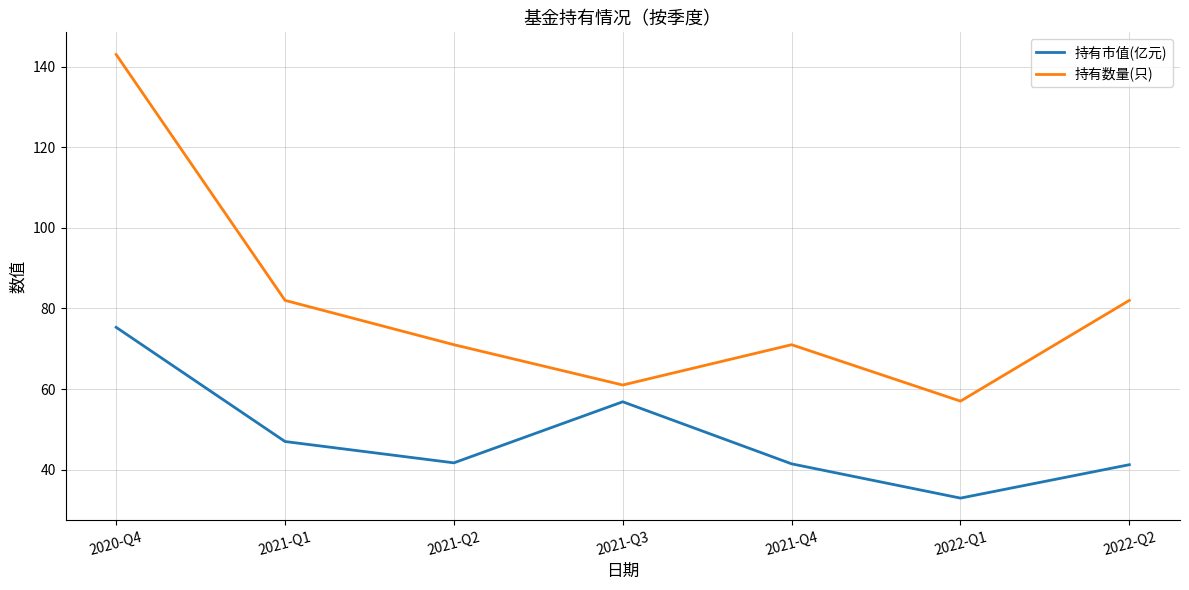

Where does the 持有市值(亿元) series first go above 41?

2020-Q4